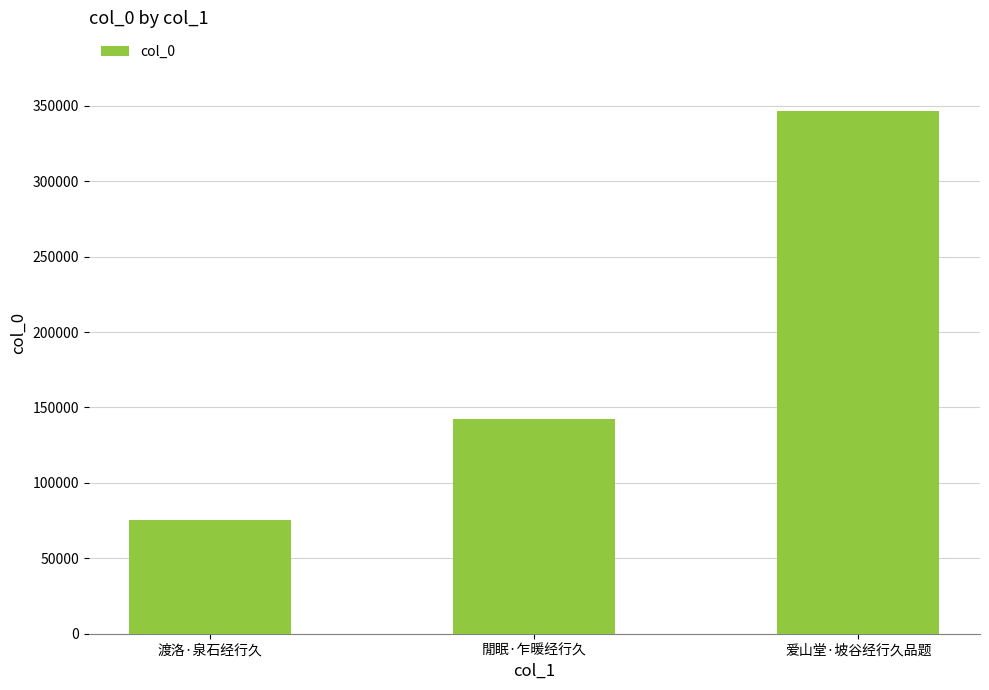

Reading left to right, extract all data points from this chart.

75637	142181	346713